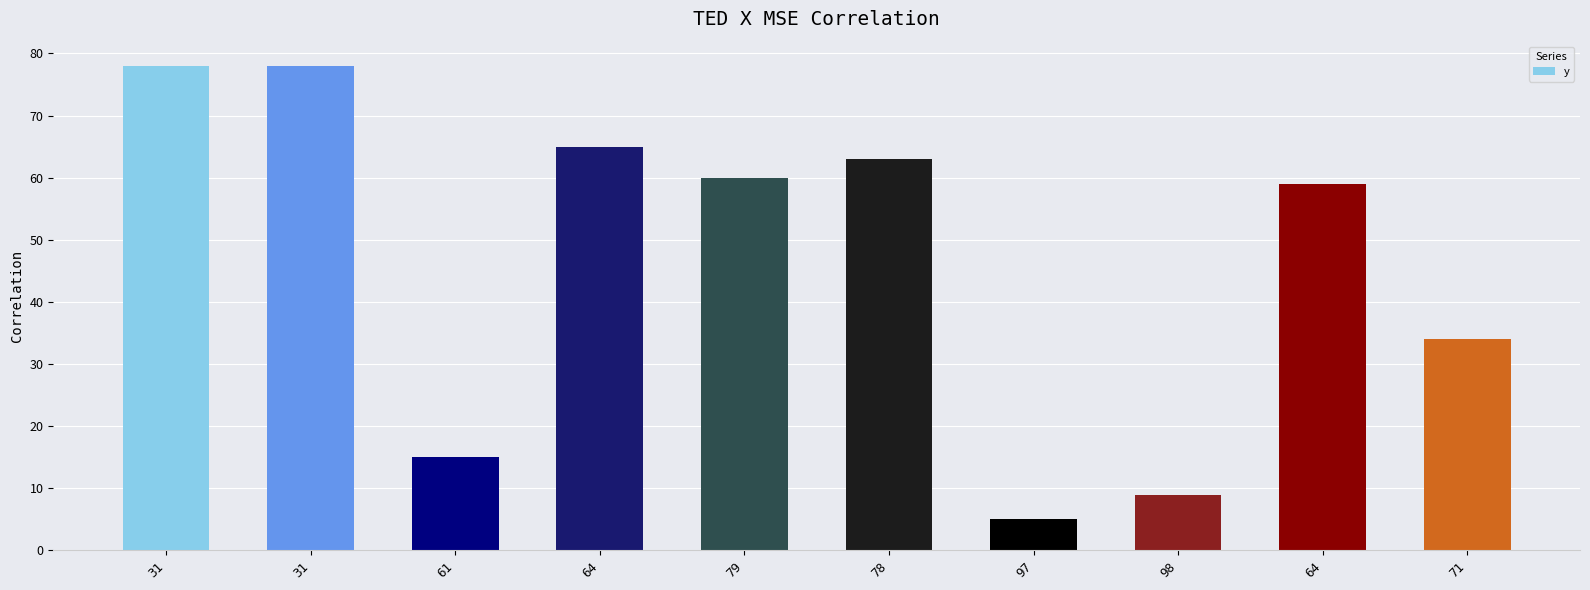

Where does the data first go above 60?

31